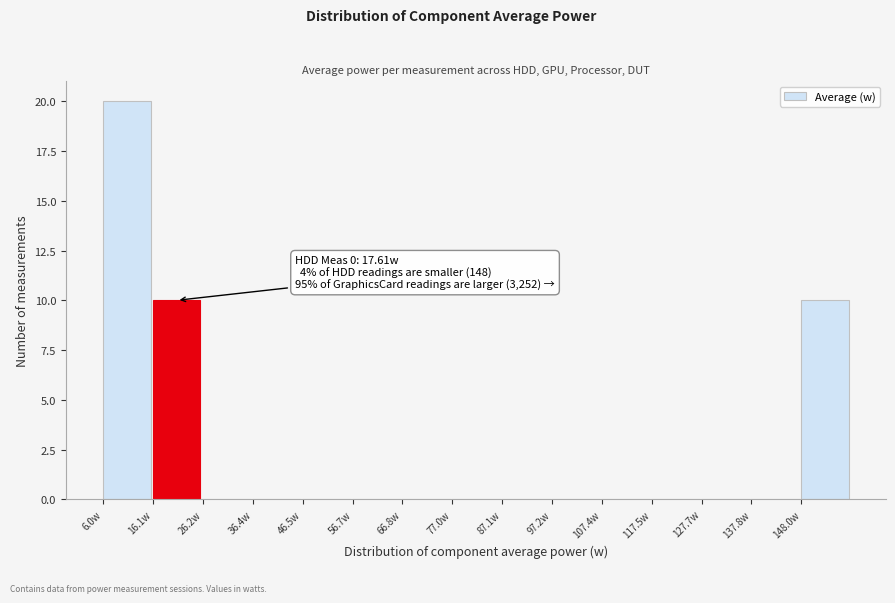

Which range on the x-axis has the tallest bar?

6 to 16